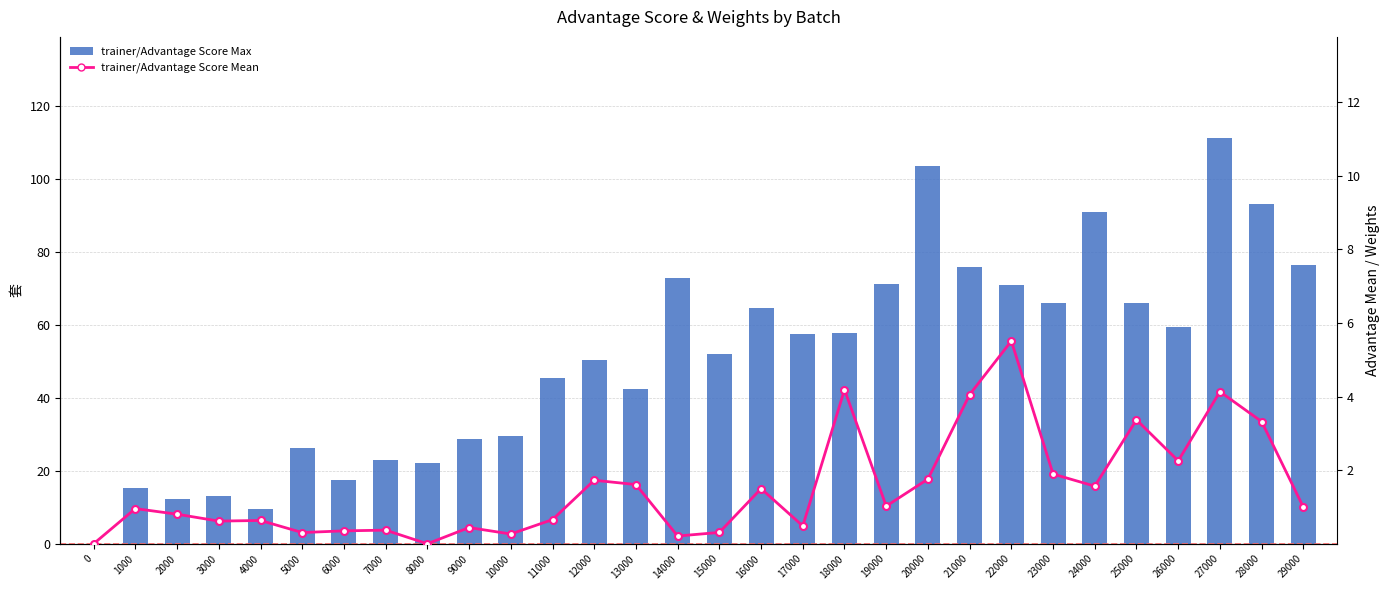

What is the difference between the maximum and second lowest values in the trainer/Advantage Score Max series?

101.7